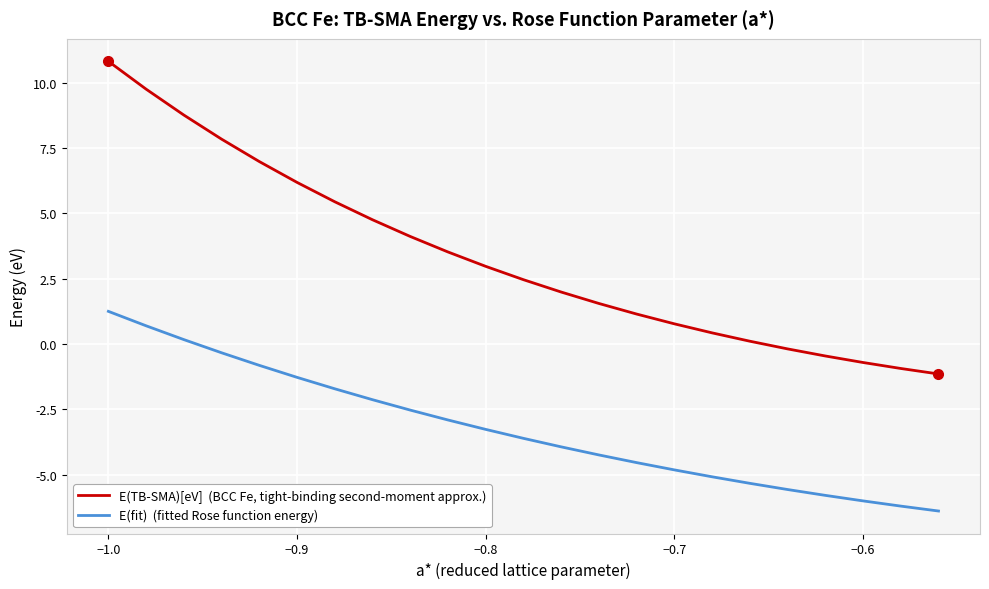

What is the greatest value displayed?

10.8